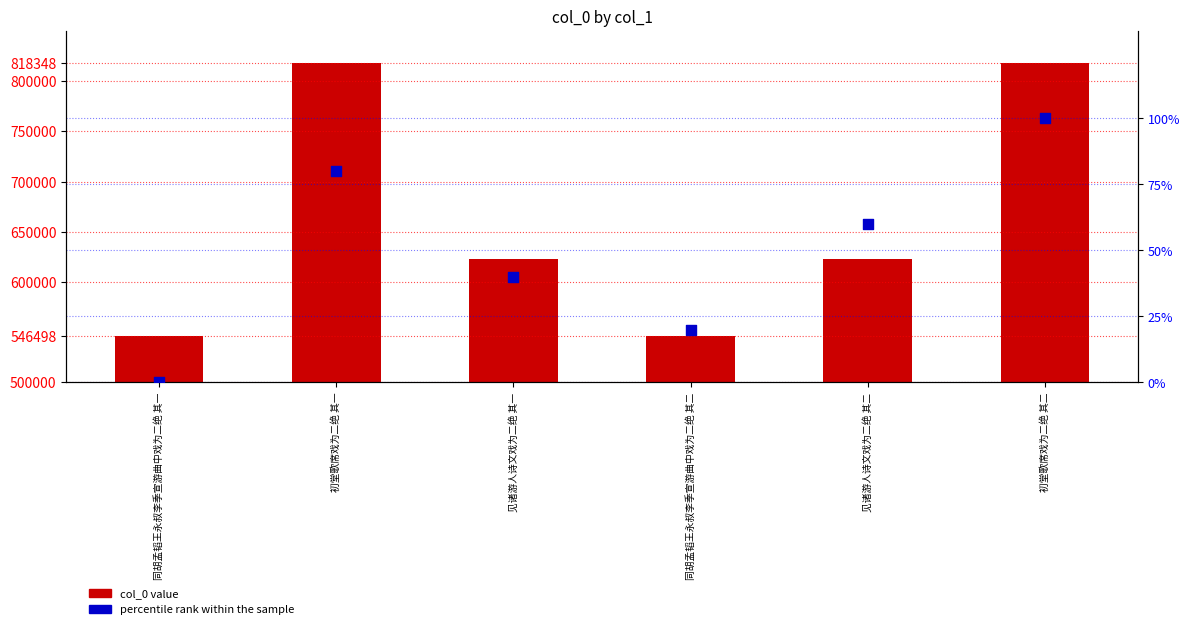

Which series has the largest Y range (max minus min)?

col_0 value